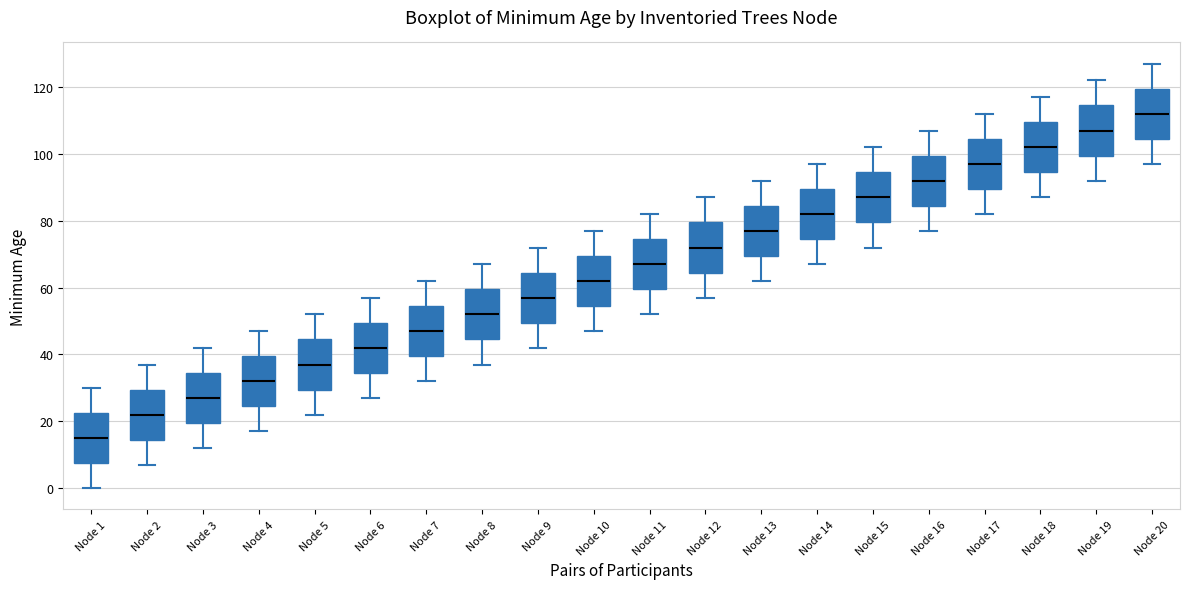

Where does the lower whisker of the box for Node 13 end on the y-axis? The values are not printed on the chart, so give them approximately, as read against the axis.

62